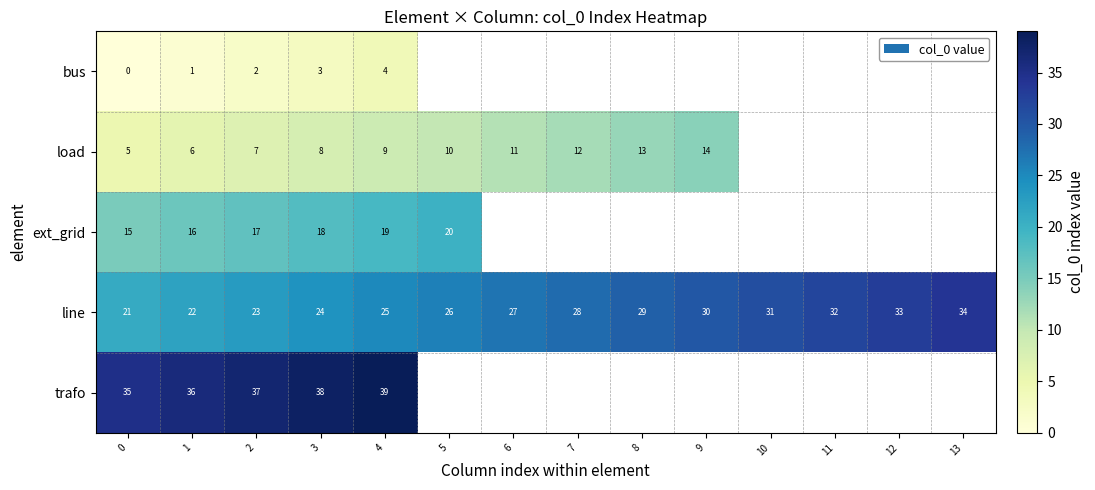

Where is line nearest to the value 27?

6